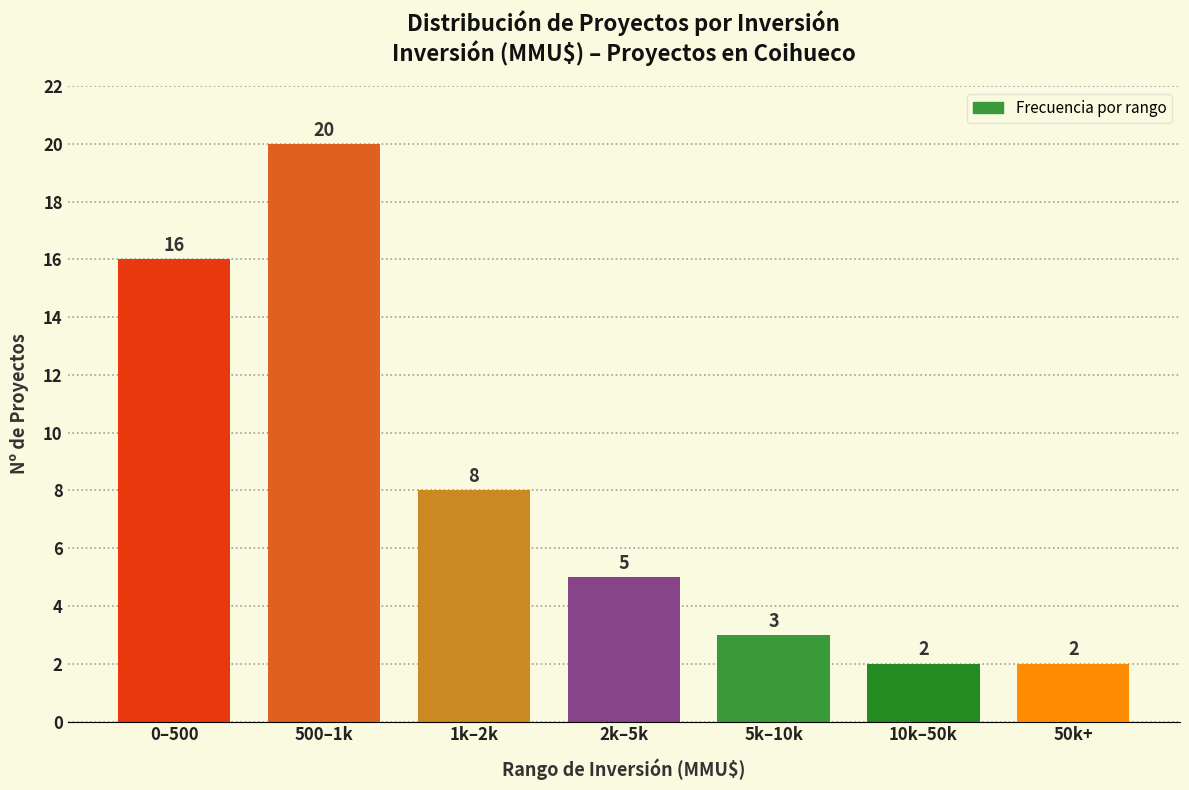

Reading left to right, extract all data points from this chart.

16	20	8	5	3	2	2